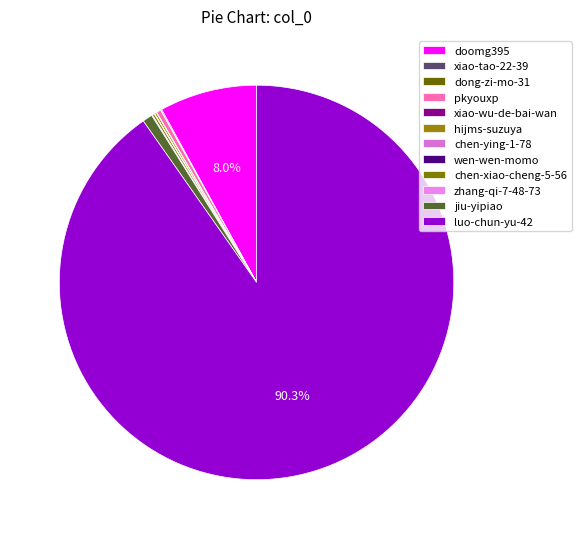

Rank the categories by value from highest to lowest.

luo-chun-yu-42, doomg395, jiu-yipiao, pkyouxp, chen-xiao-cheng-5-56, hijms-suzuya, xiao-tao-22-39, zhang-qi-7-48-73, xiao-wu-de-bai-wan, wen-wen-momo, dong-zi-mo-31, chen-ying-1-78